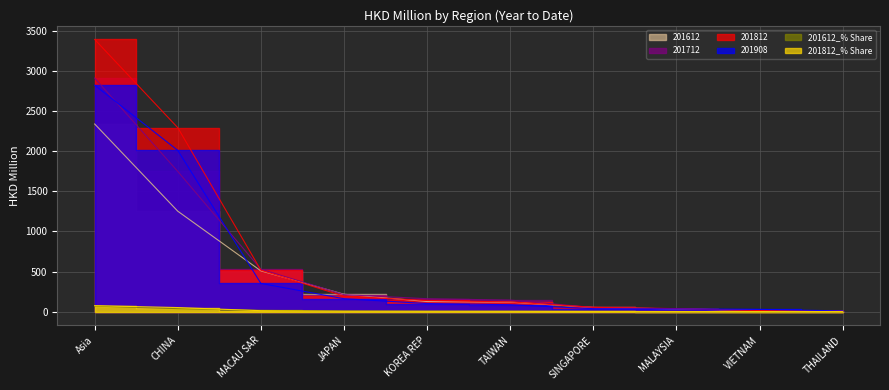

What are all the series names shown in the legend?

201612, 201712, 201812, 201908, 201612_% Share, 201812_% Share